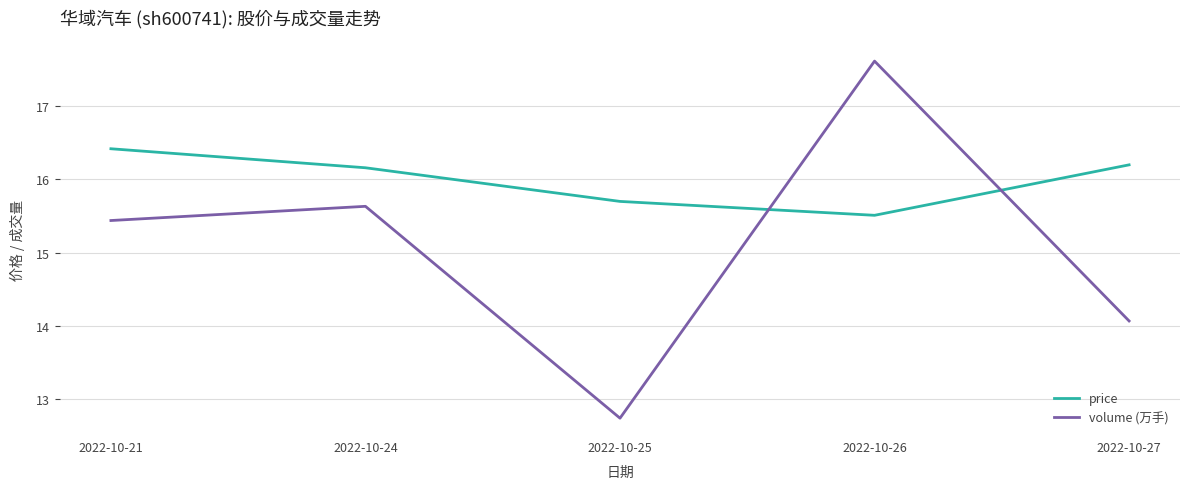

Which series has the largest total across all categories?

price